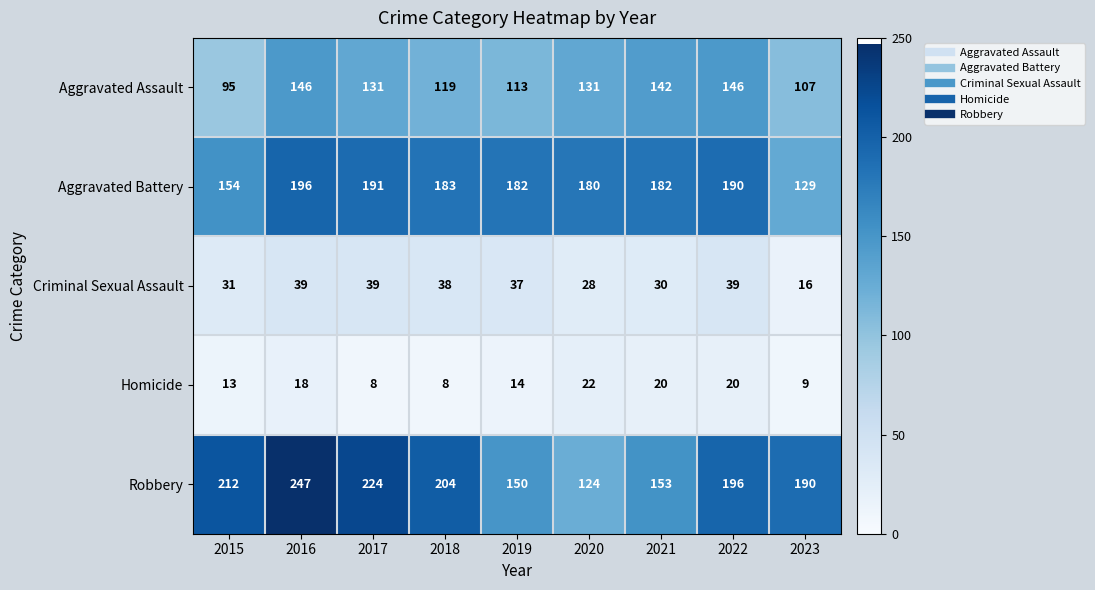

At which category is the sum across all series the highest?

2016